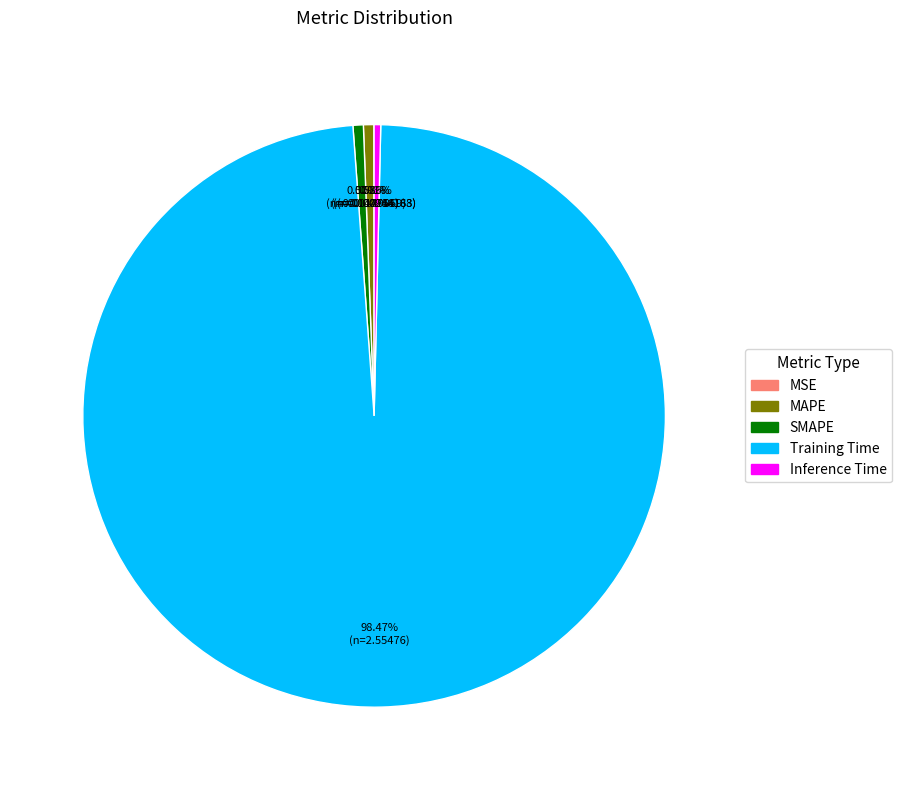

To the nearest percent, what is the combined percentage of Training Time and Inference Time?

99%